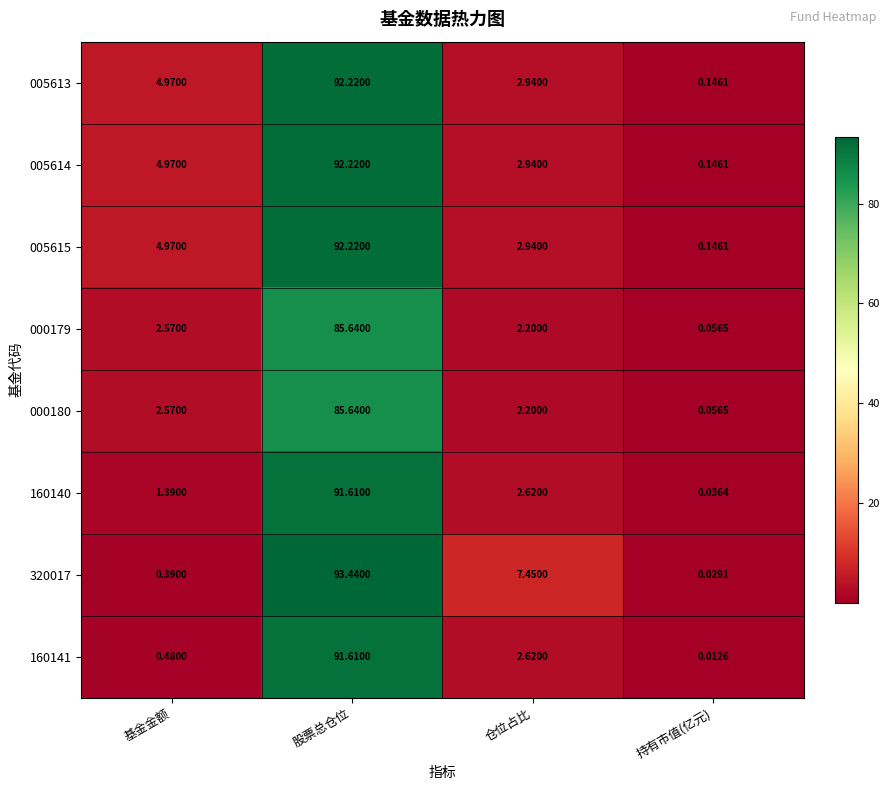

At which label does 000180 reach its minimum?

持有市值(亿元)